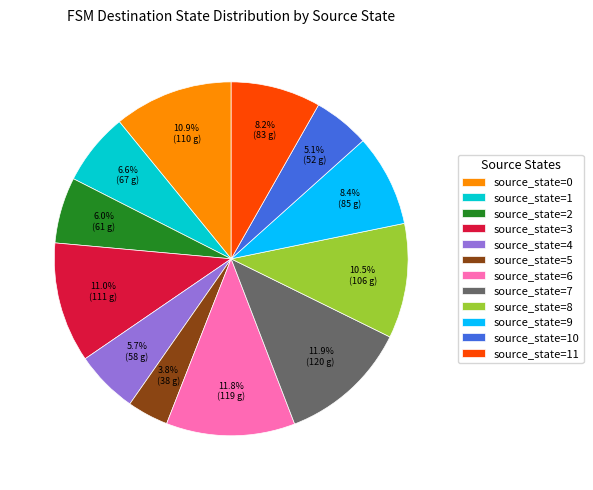

Is the sum of source_state=2 and source_state=9 greater than half?

No